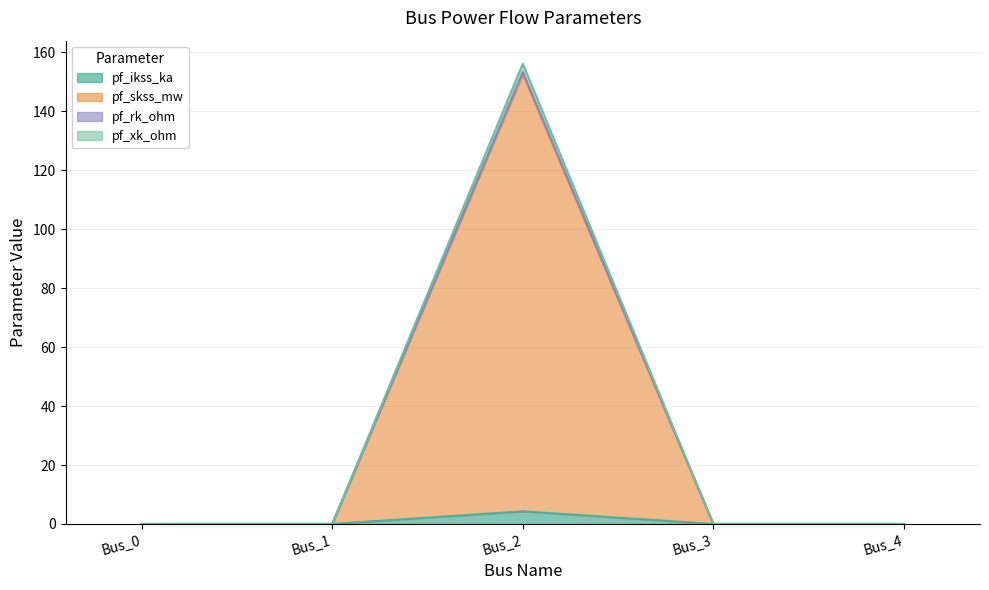

What is the difference between the maximum and minimum values in the pf_ikss_ka series?

4.3